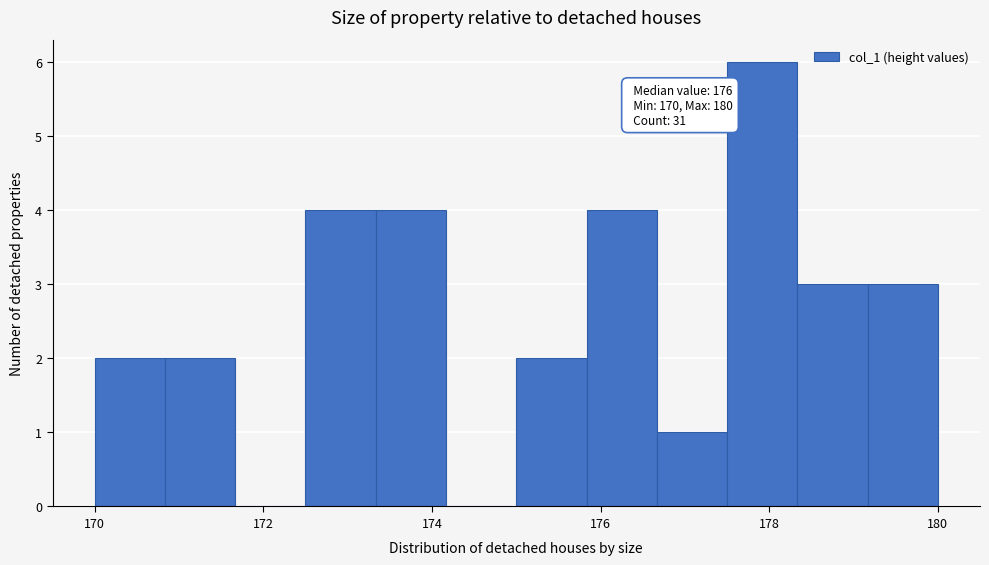

Which range on the x-axis has the tallest bar?

177.6 to 178.4